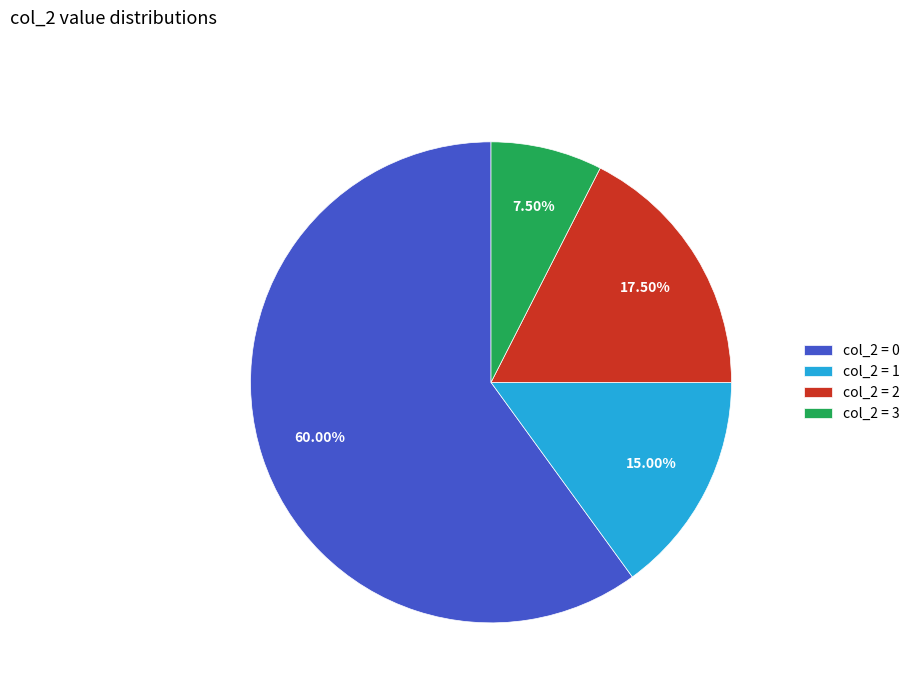

Does any single category account for the majority?

Yes